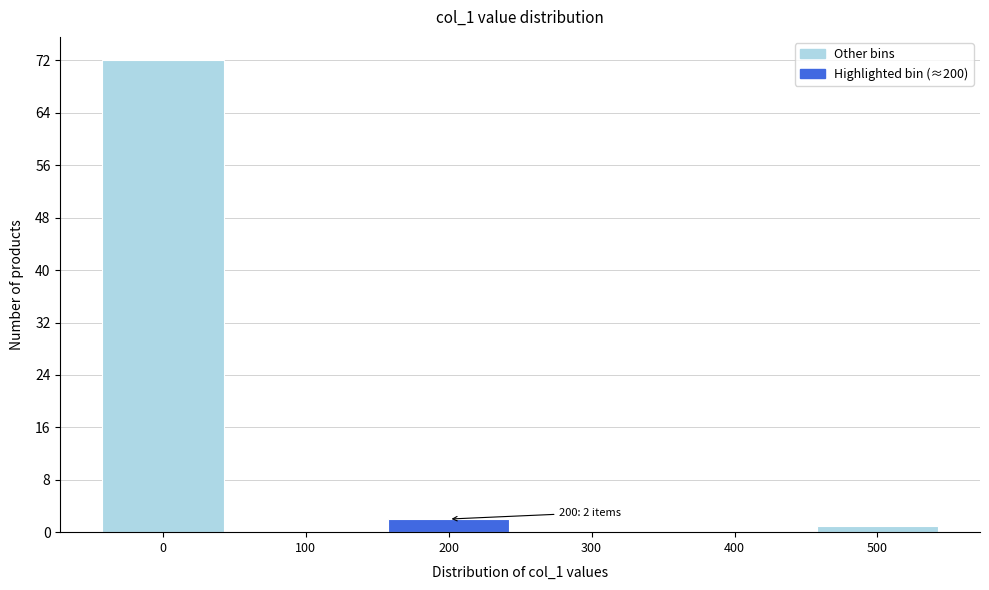

Reading left to right, transcribe all the data shown in this chart.

0=72	100=0	200=2	300=0	400=0	500=1